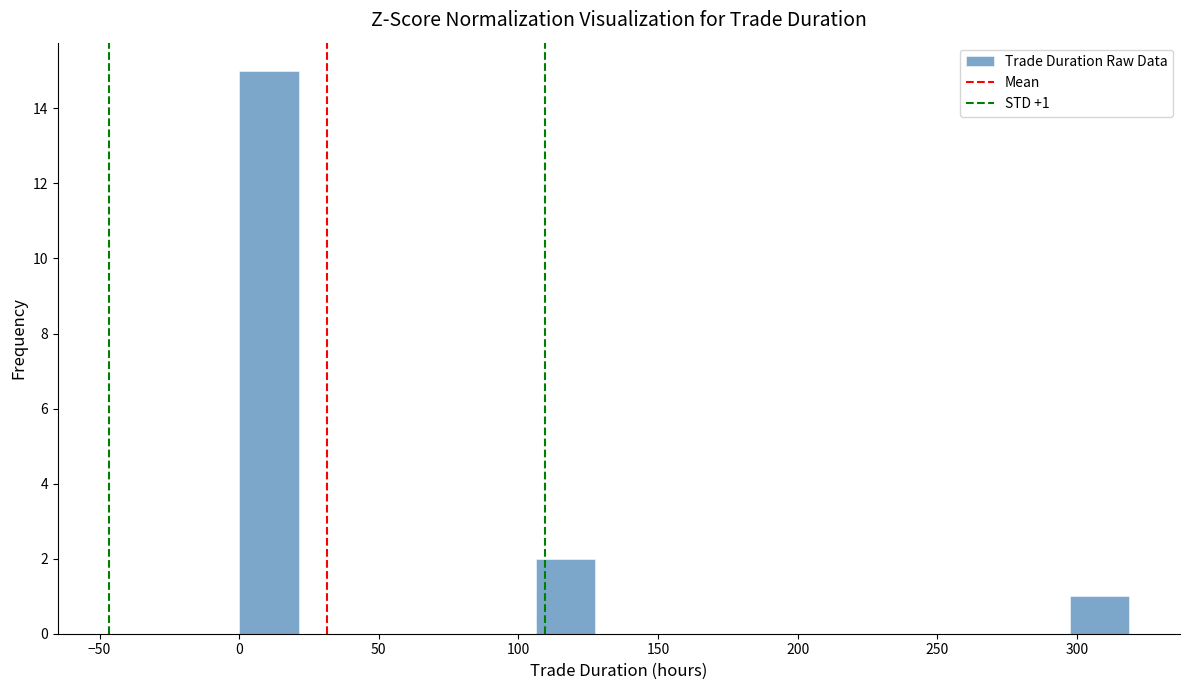

Over which range of the x-axis is the bar tallest?

0 to 20